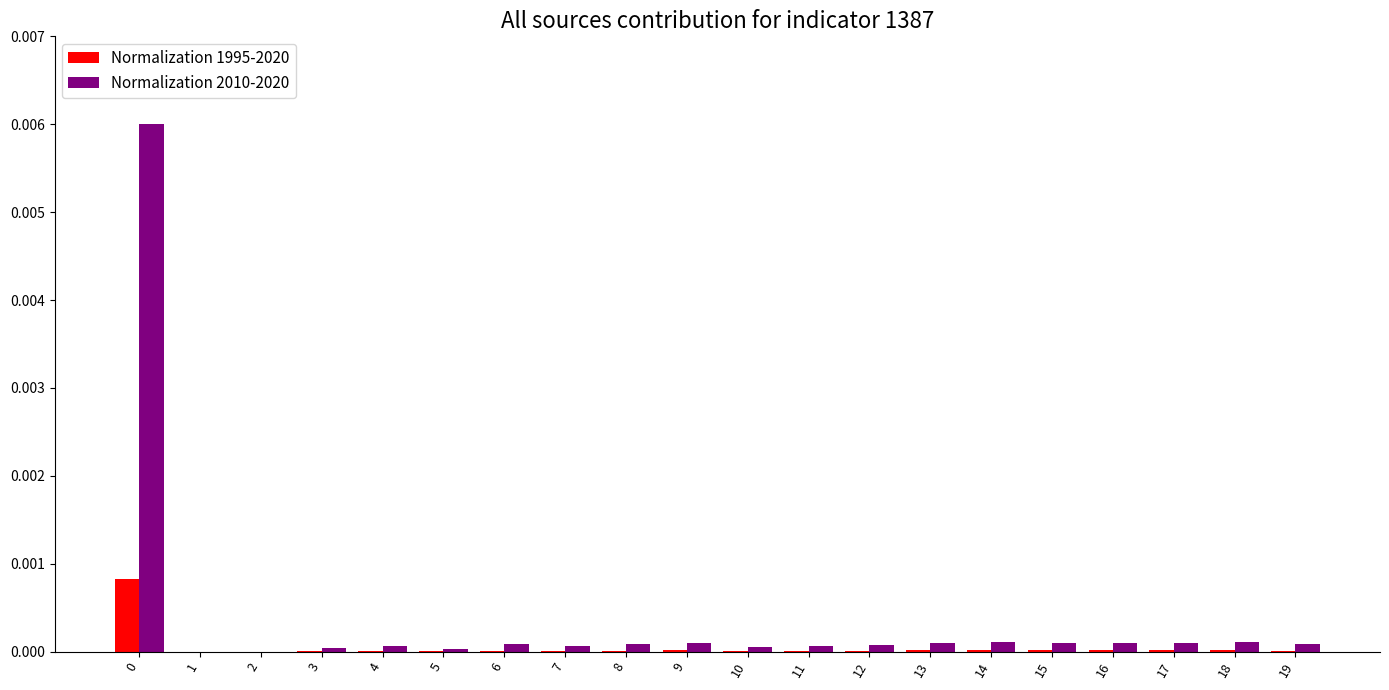

Does the chart contain stacked bars?

No